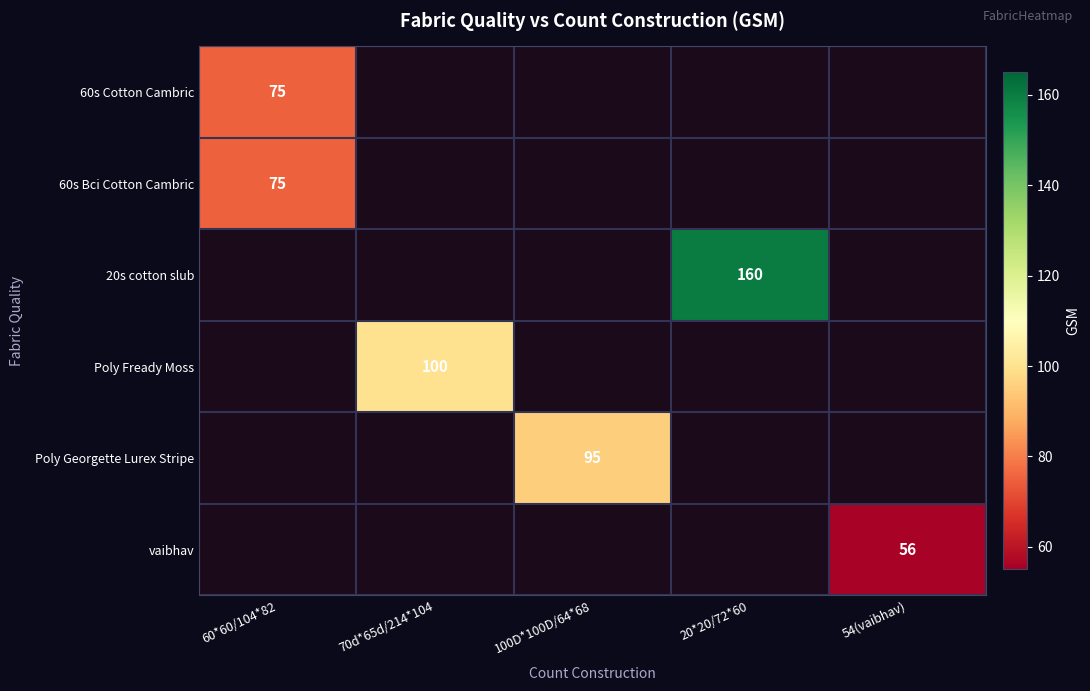

What is the smallest value displayed?

56.0